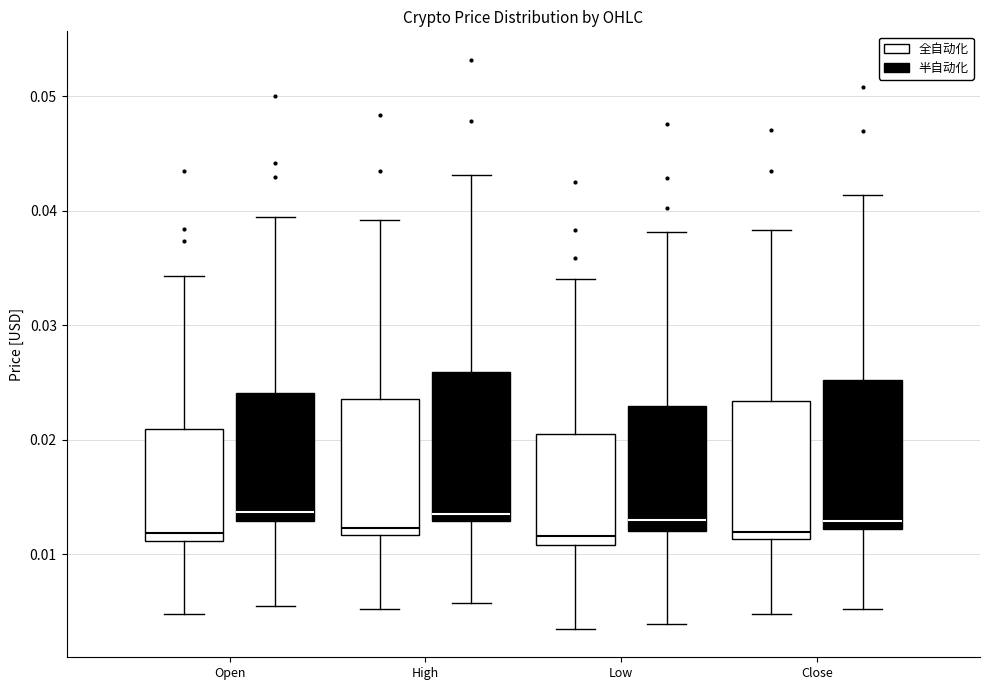

Reading left to right, read every box against the y-axis: the position of its median line, the range the box covers, and the ends of its whiskers. The values are not printed on the chart, so give them approximately, as read against the axis.

Open (全自动化): median 0.012, box 0.011 to 0.021, whiskers 0.005 to 0.034
Open (半自动化): median 0.014, box 0.013 to 0.024, whiskers 0.006 to 0.039
High (全自动化): median 0.012 (just above the box's lower edge), box 0.012 to 0.024, whiskers 0.005 to 0.039
High (半自动化): median 0.014, box 0.013 to 0.026, whiskers 0.006 to 0.043
Low (全自动化): median 0.012, box 0.011 to 0.021, whiskers 0.004 to 0.034
Low (半自动化): median 0.013, box 0.012 to 0.023, whiskers 0.004 to 0.038
Close (全自动化): median 0.012, box 0.011 to 0.023, whiskers 0.005 to 0.038
Close (半自动化): median 0.013, box 0.012 to 0.025, whiskers 0.005 to 0.041